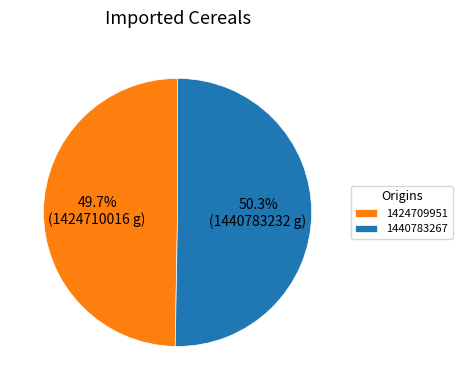

What percentage is the 1440783267 slice, to the nearest percent?

50%